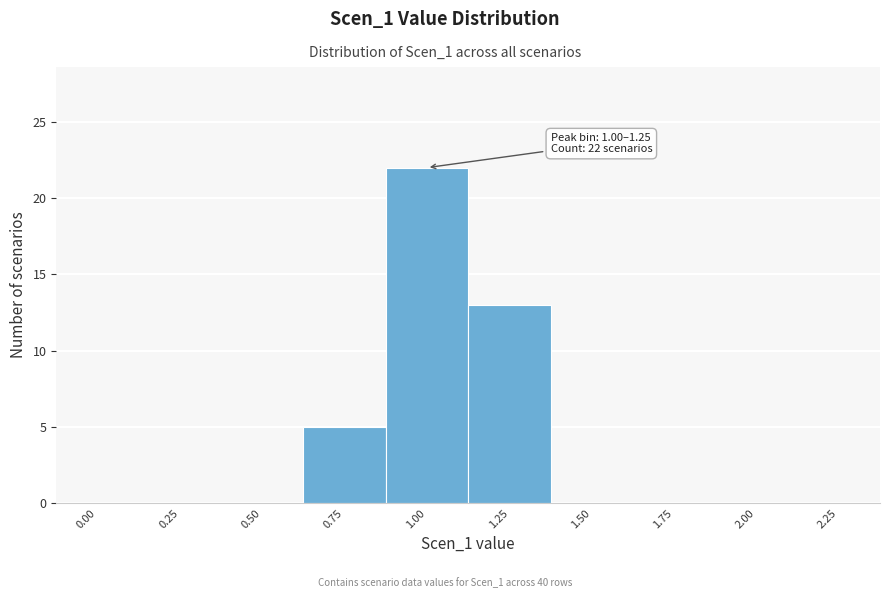

Reading left to right, list all the values displayed in this chart.

0.00=0	0.25=0	0.50=0	0.75=5	1.00=22	1.25=13	1.50=0	1.75=0	2.00=0	2.25=0